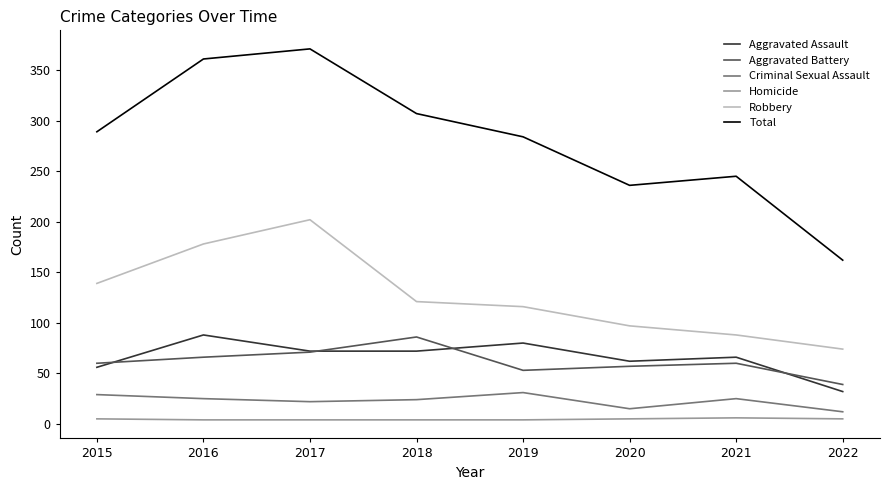

Which series has the largest range (max minus min)?

Total